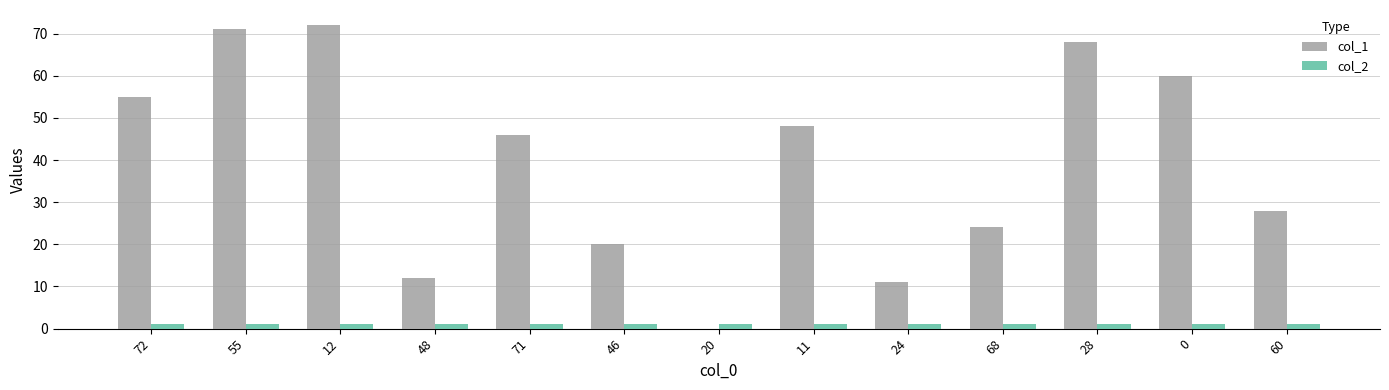

How many categories are shown in the chart?

13